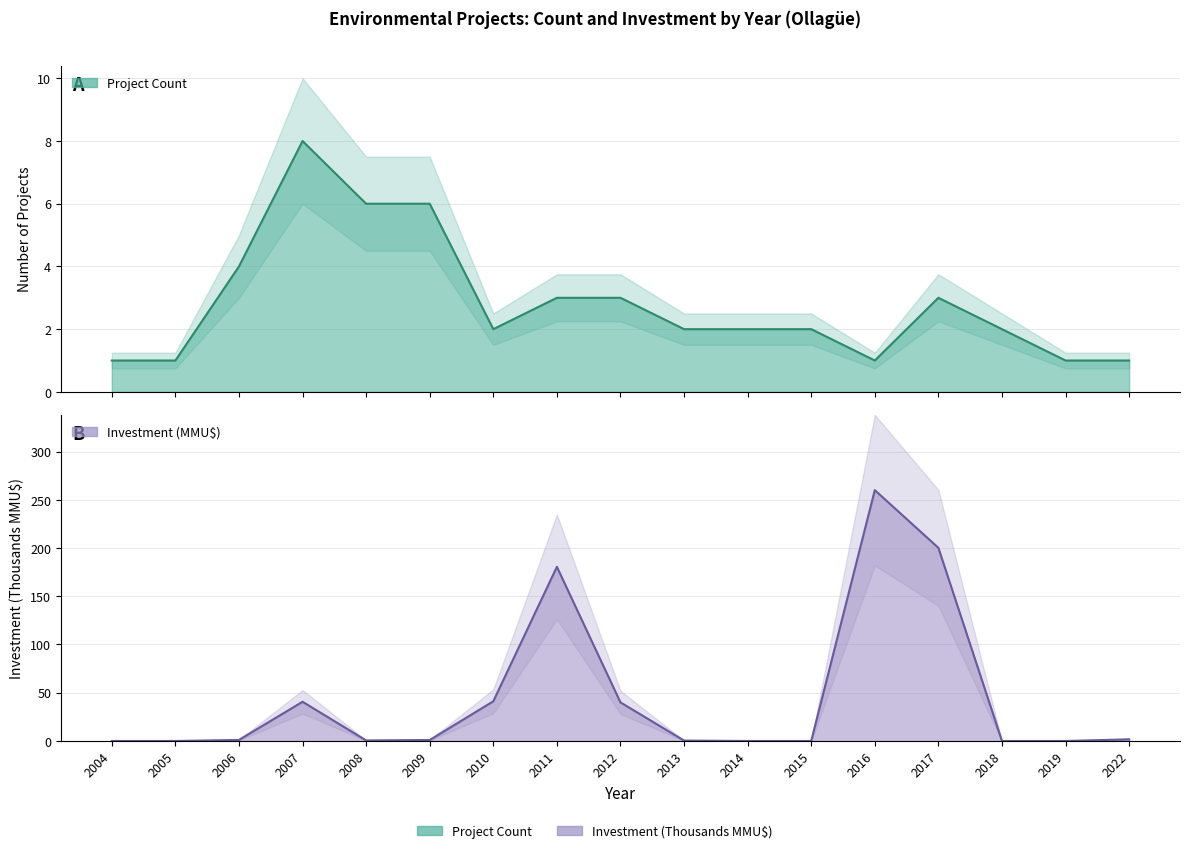

Which category has the highest value across all series?

2016